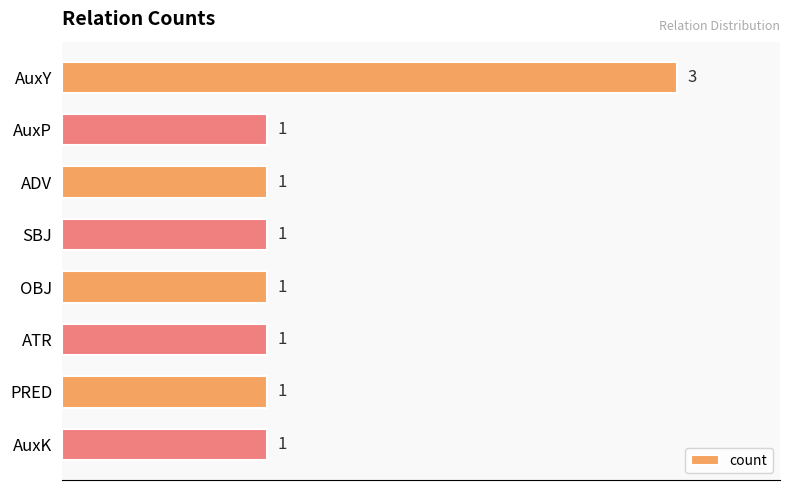

Approximately how many times larger is the value at SBJ compared to AuxK?

1.0